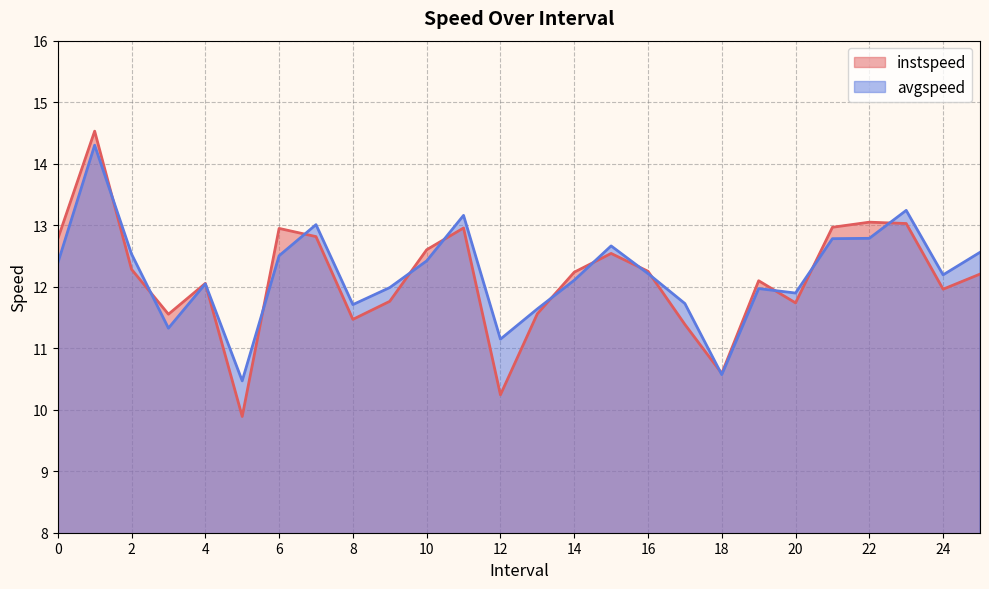

How many lines are shown in the chart?

2